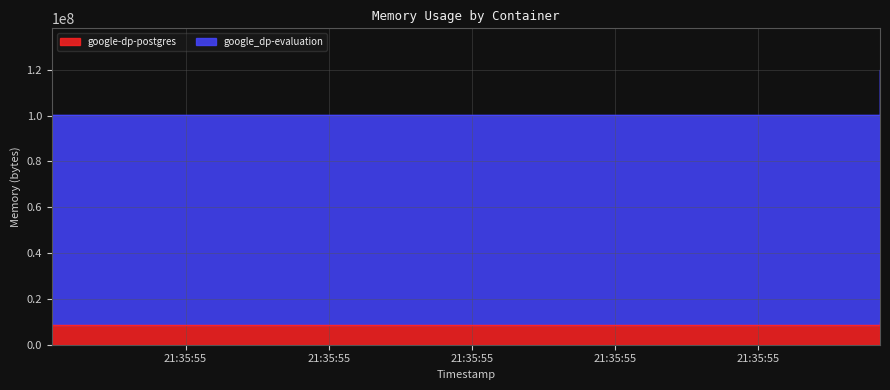

Rank the series at 2021-05-13T21:35:56 from lowest to highest value.

google-dp-postgres, google_dp-evaluation